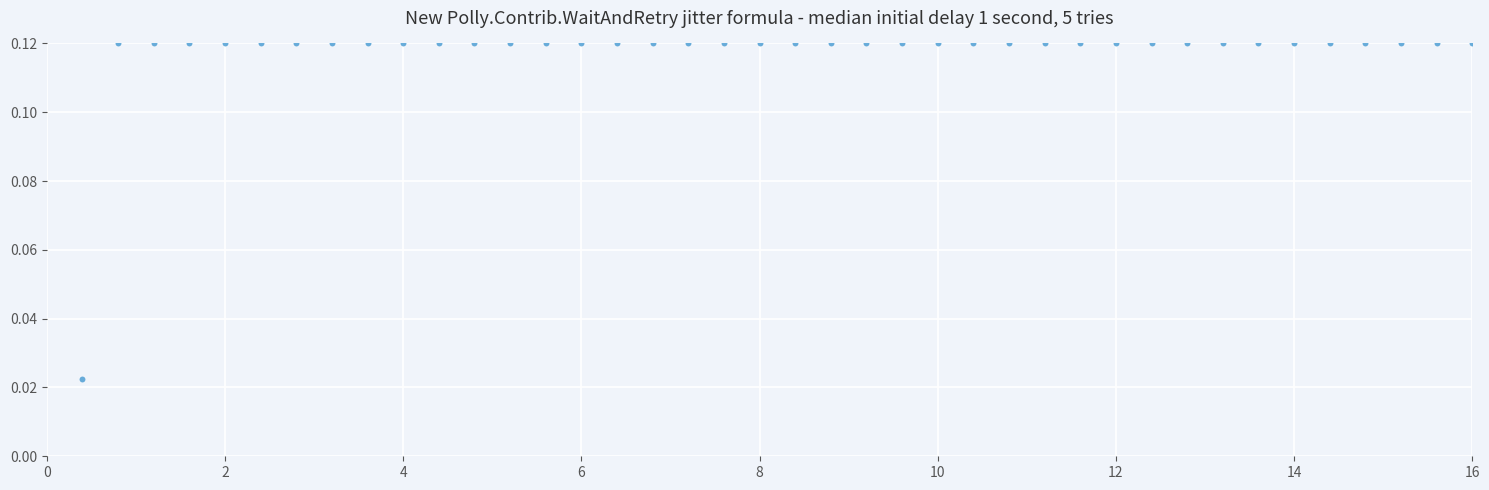

What is the range of X values (max minus min)?

15.6